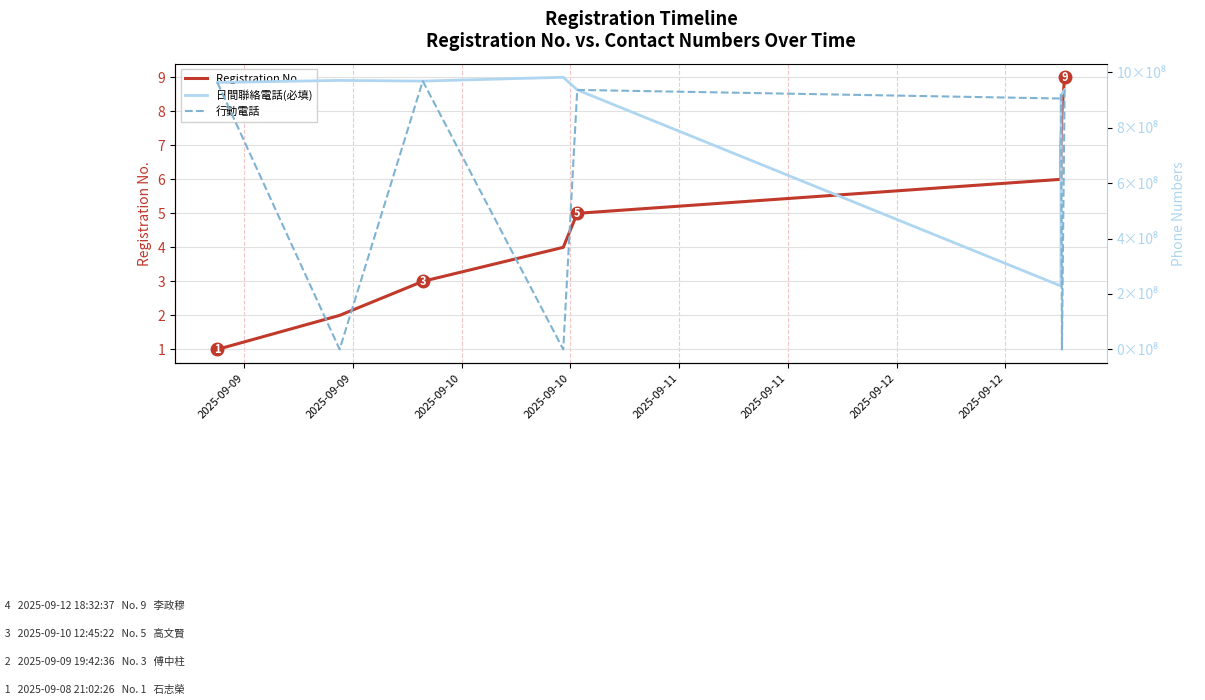

How many data points in 行動電話 are above 917895607?

4